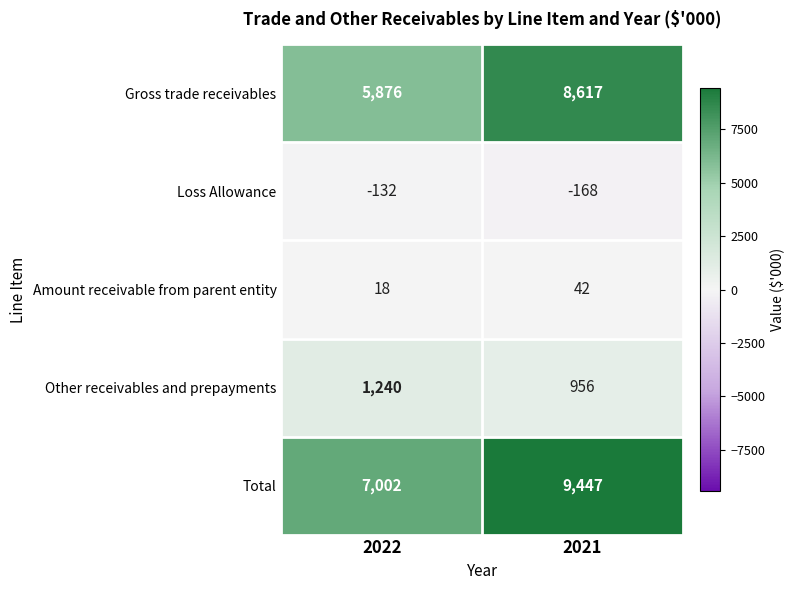

At which category is the sum across all series the highest?

2021